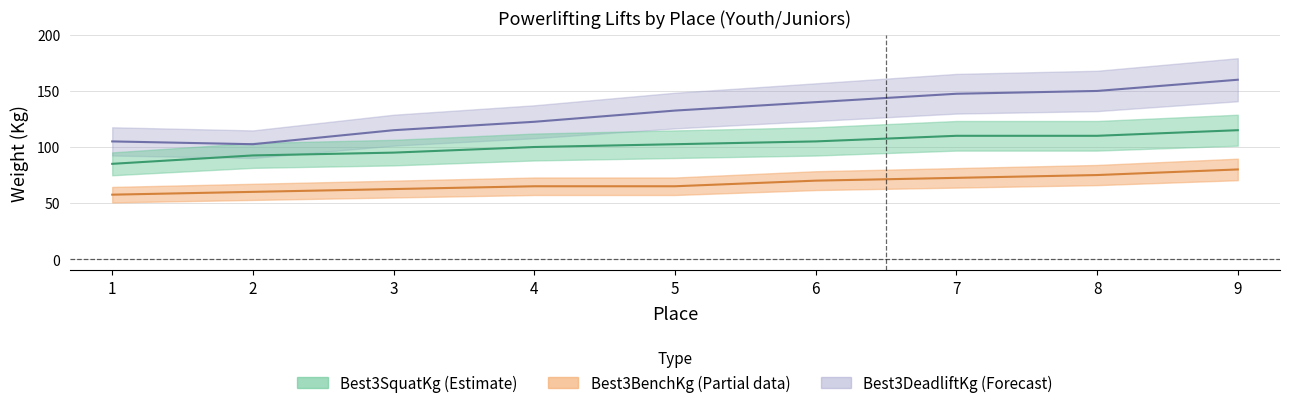

Count the number of data series in this chart.

3